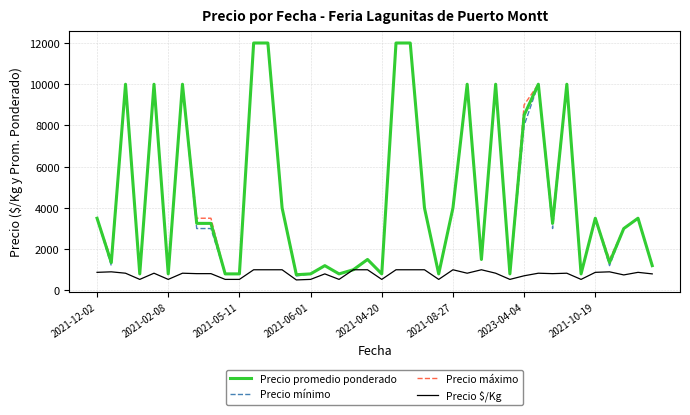

At how many categories does at least one series exceed 3387?

21